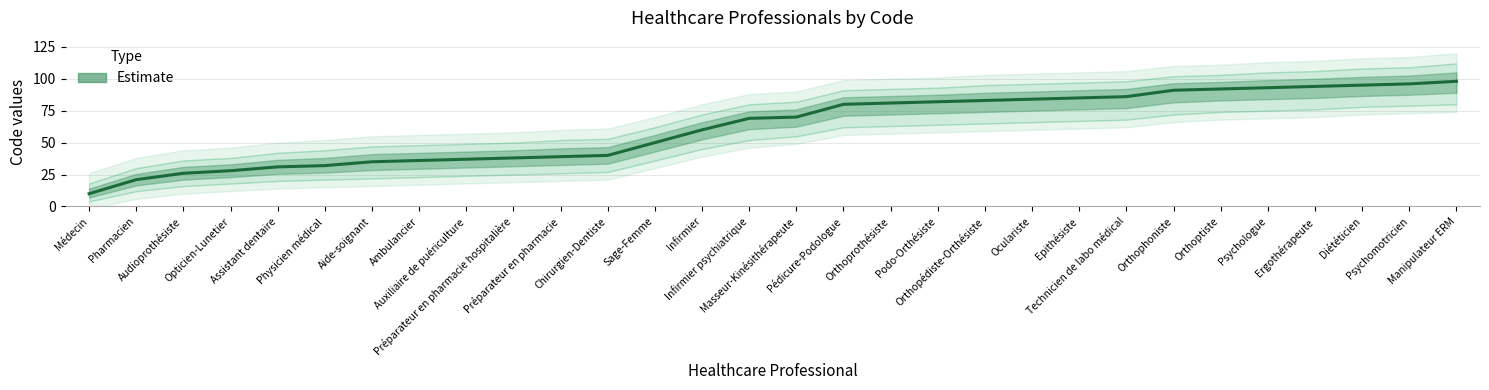

What is the change in value from Masseur-Kinésithérapeute to Diététicien?

+25